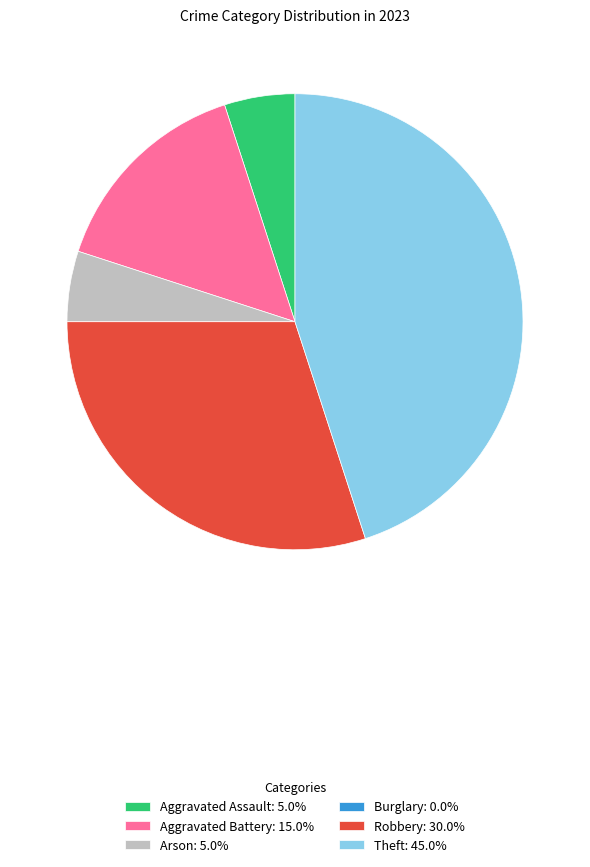

Do Aggravated Assault: 5.0% and Arson: 5.0% together represent more than half of the pie?

No